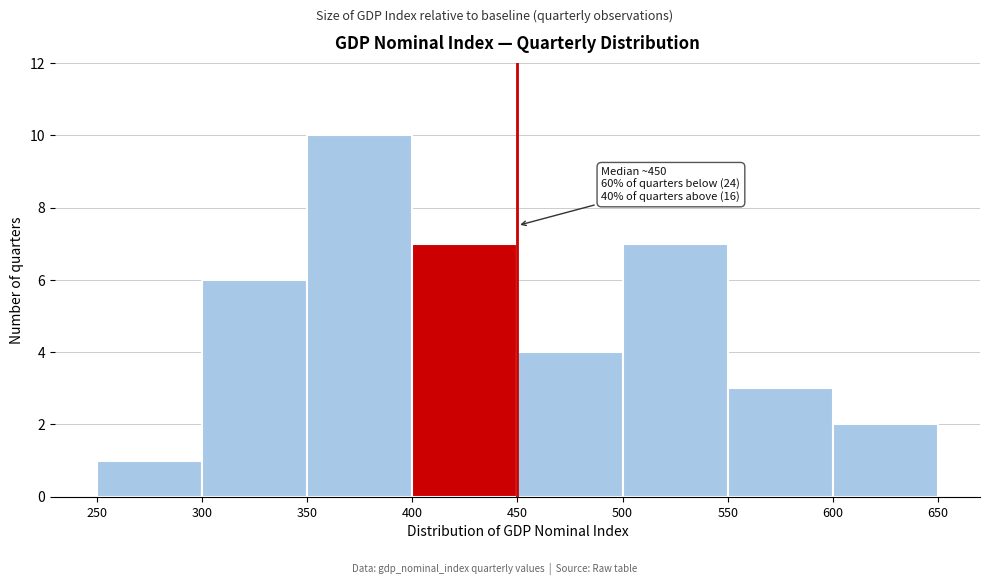

Over which range of the x-axis is the bar tallest?

350 to 400